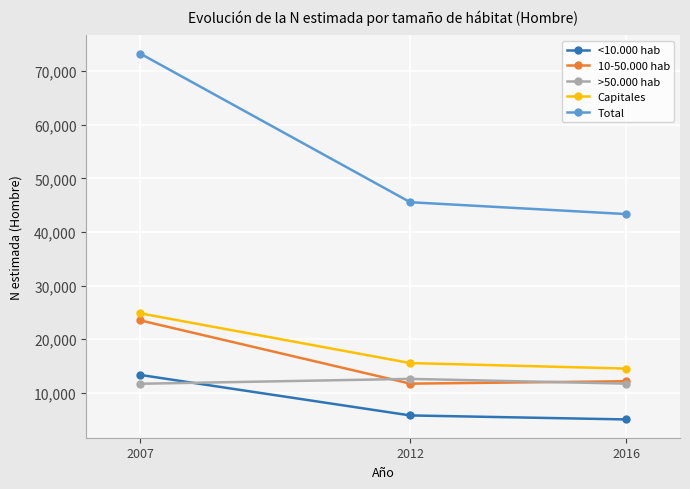

The Total series shows 73277 at 2007. True or false?

True